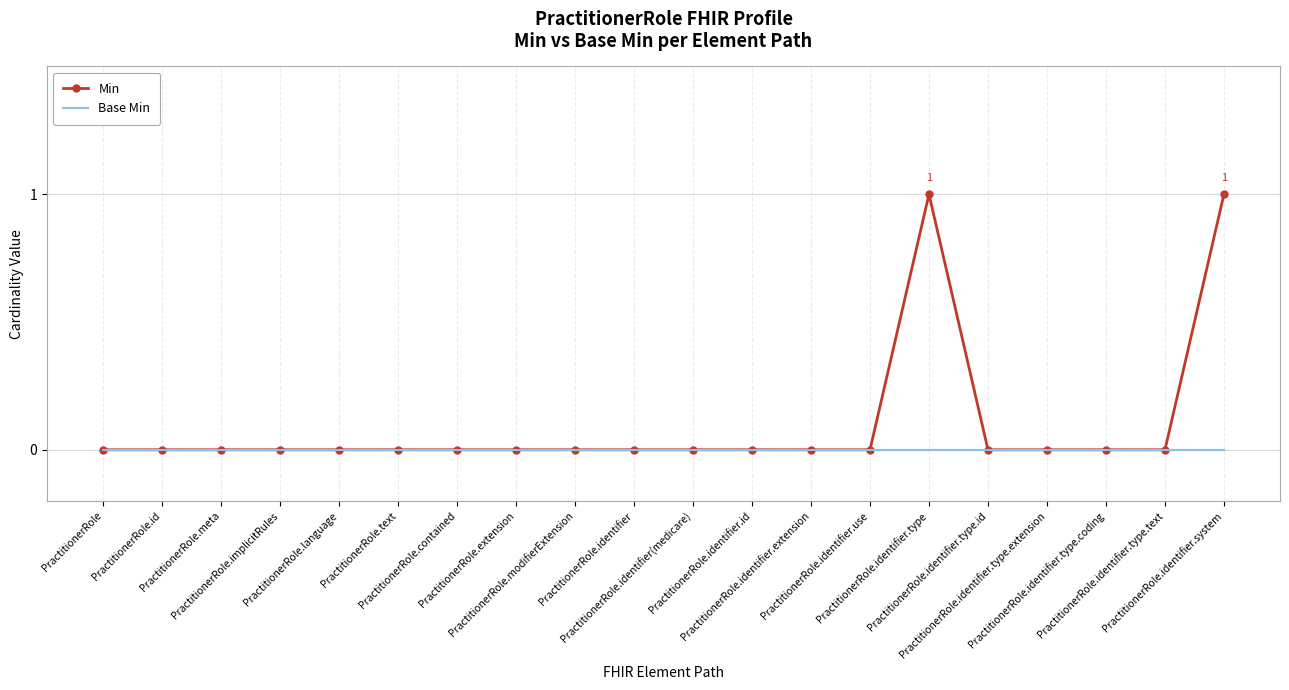

Which series has the largest total across all categories?

Min